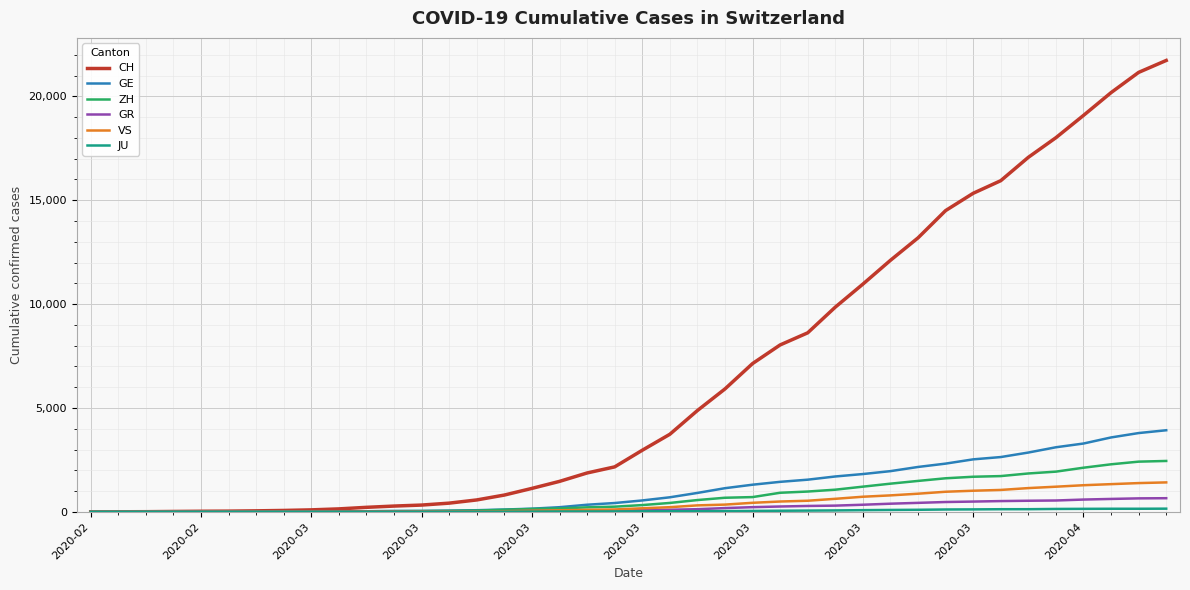

Which series has the largest total across all categories?

CH